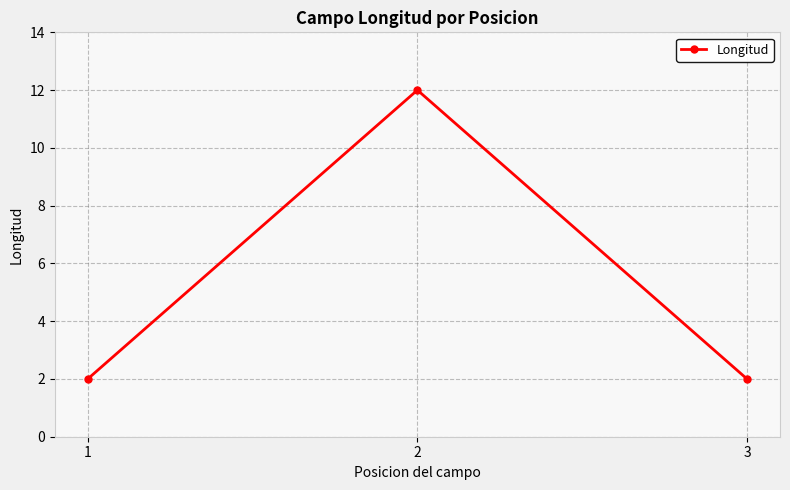

Reading left to right, transcribe all the data shown in this chart.

1=2	2=12	3=2